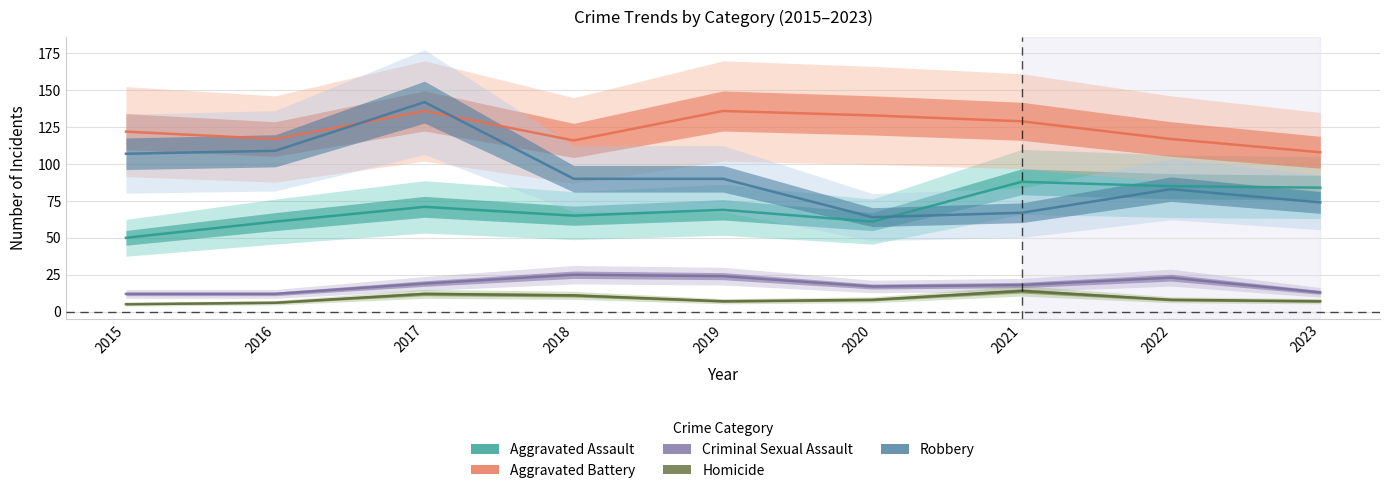

Count the number of categories in the chart.

9